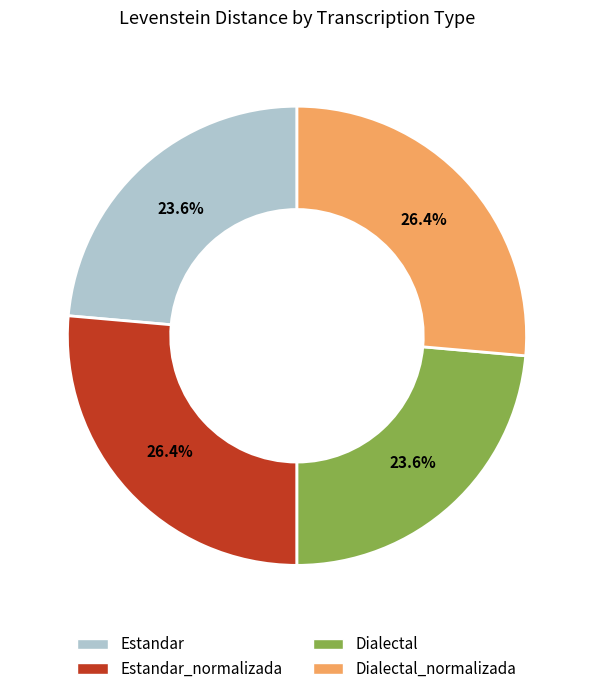

Is there any slice that represents more than half of the pie?

No